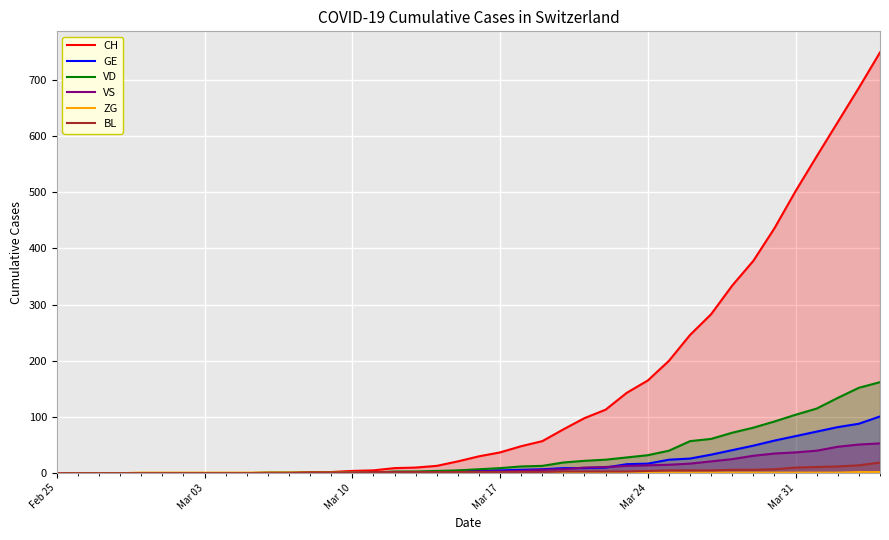

How many categories are shown in the chart?

40